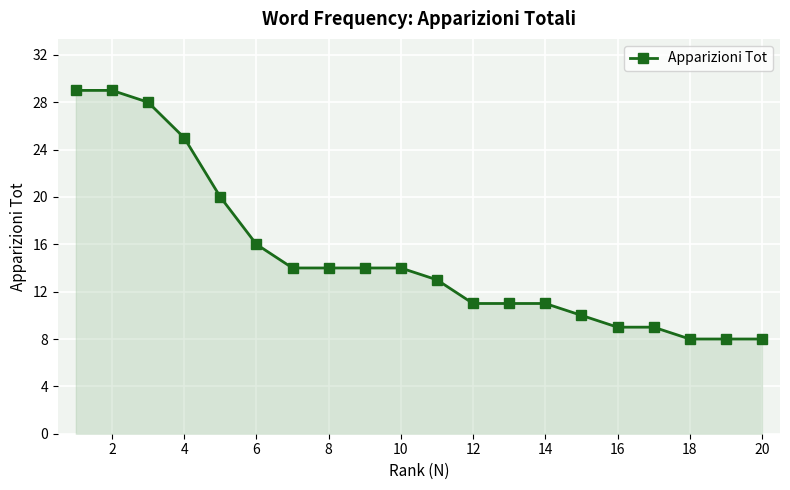

What is the sum of all values?

301